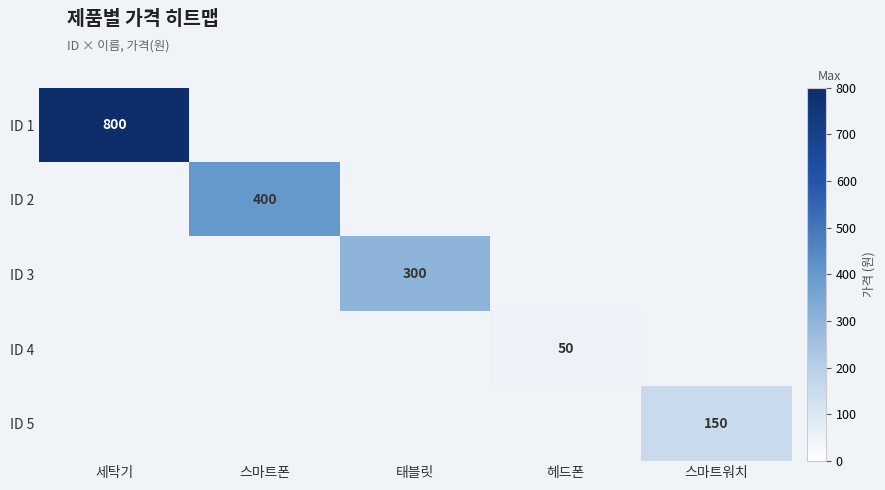

True or false: ID 5 has a value of 150 at 스마트워치.

True